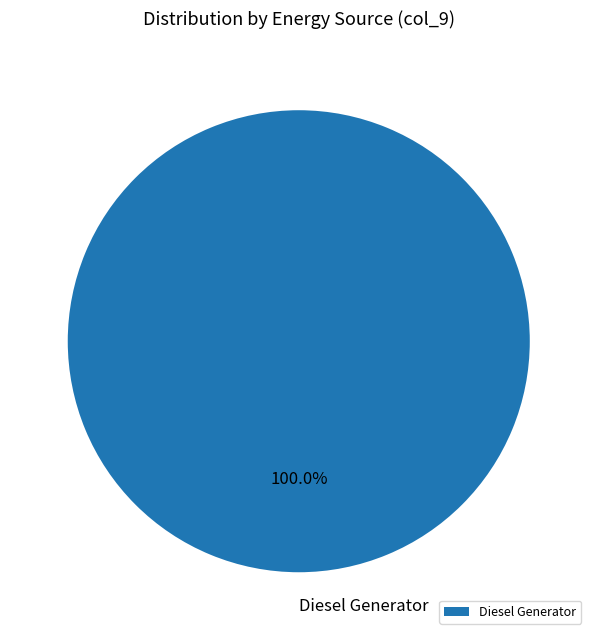

True or false: Diesel Generator accounts for 100% of the total.

True